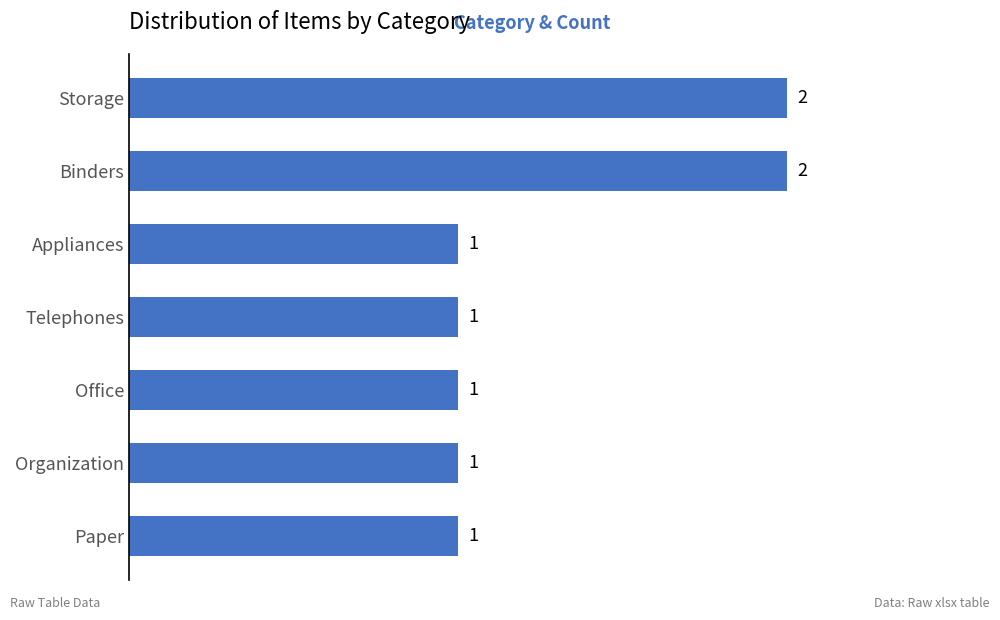

What is the difference between the second highest and second lowest values?

1